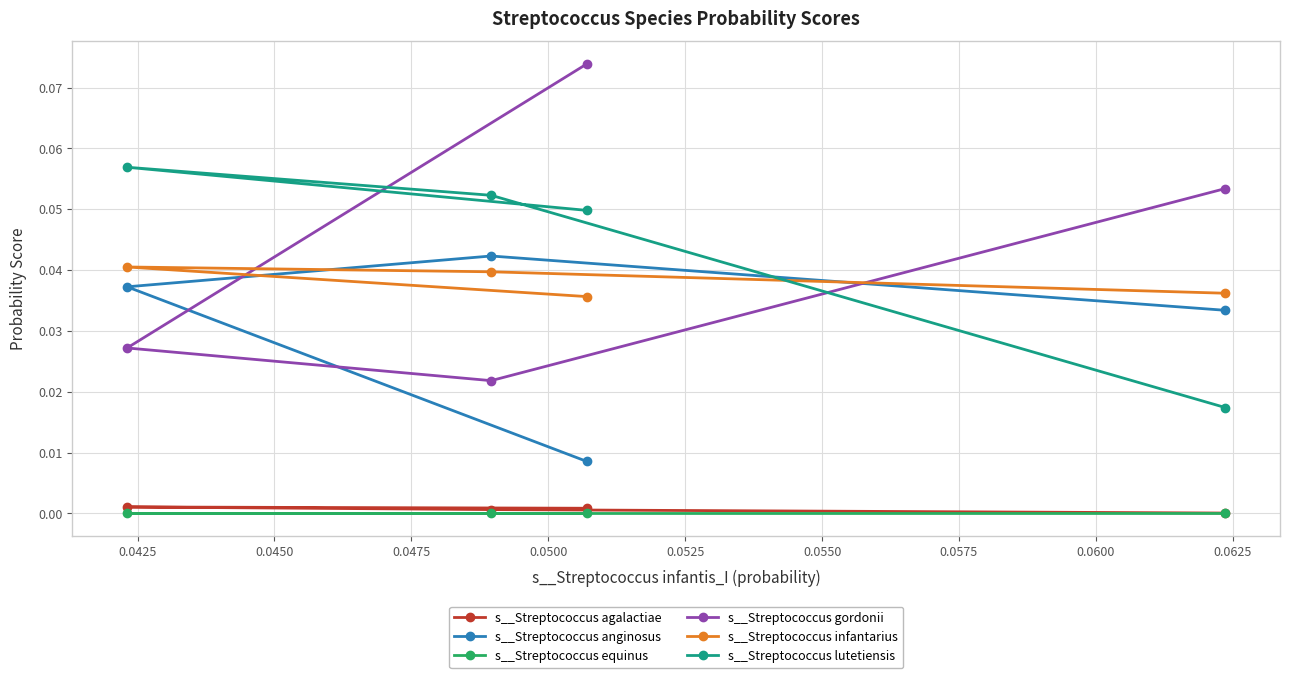

What are all the series names shown in the legend?

s__Streptococcus agalactiae, s__Streptococcus anginosus, s__Streptococcus equinus, s__Streptococcus gordonii, s__Streptococcus infantarius, s__Streptococcus lutetiensis